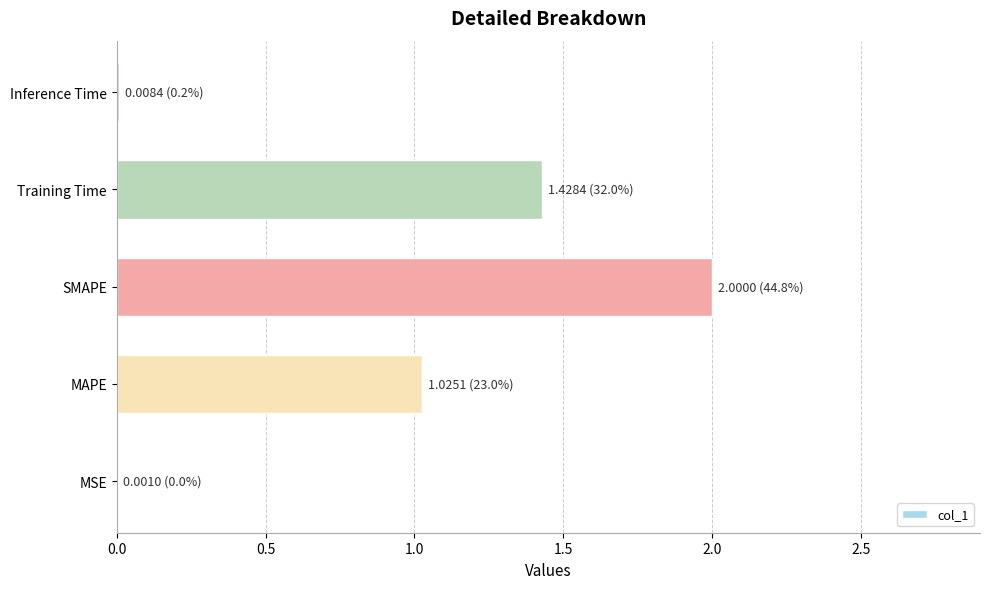

What is the change in value from MAPE to SMAPE?

+1.0